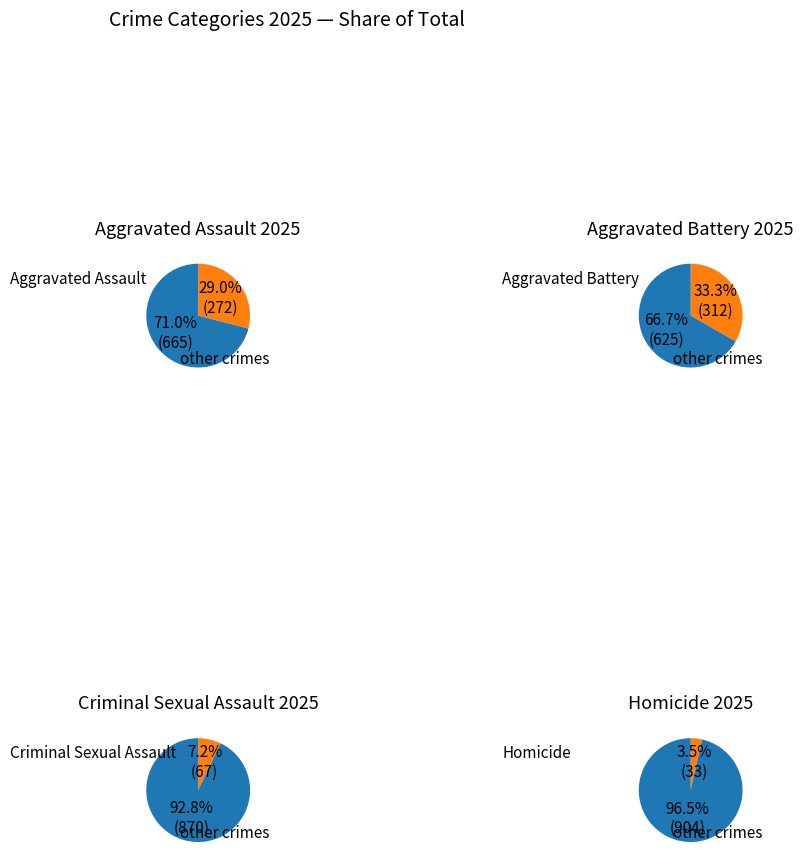

To the nearest percent, what is the difference between the largest and smallest slice percentages?

30%